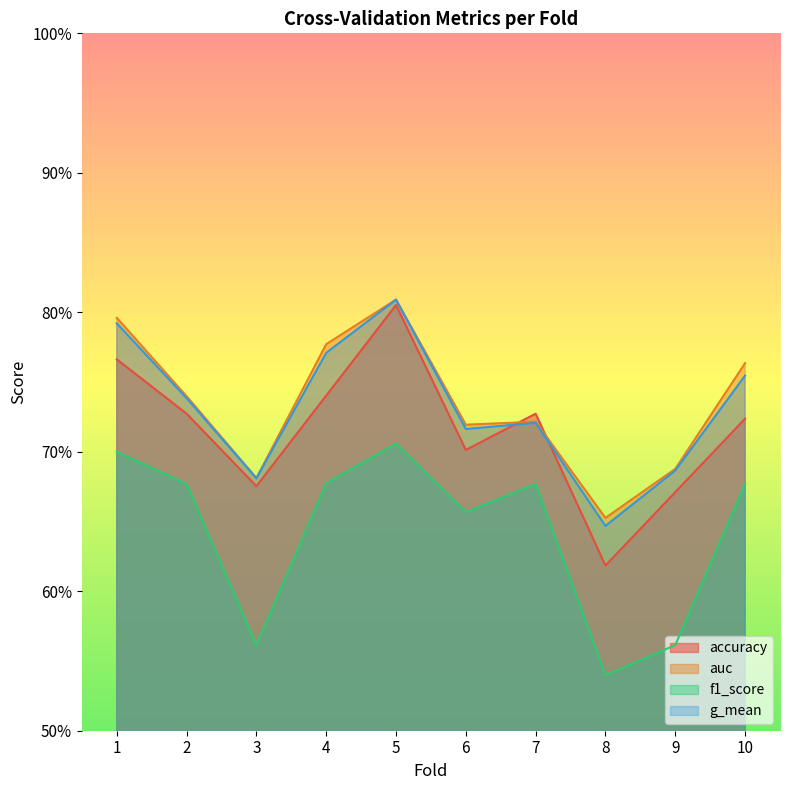

Which series has the largest range (max minus min)?

accuracy